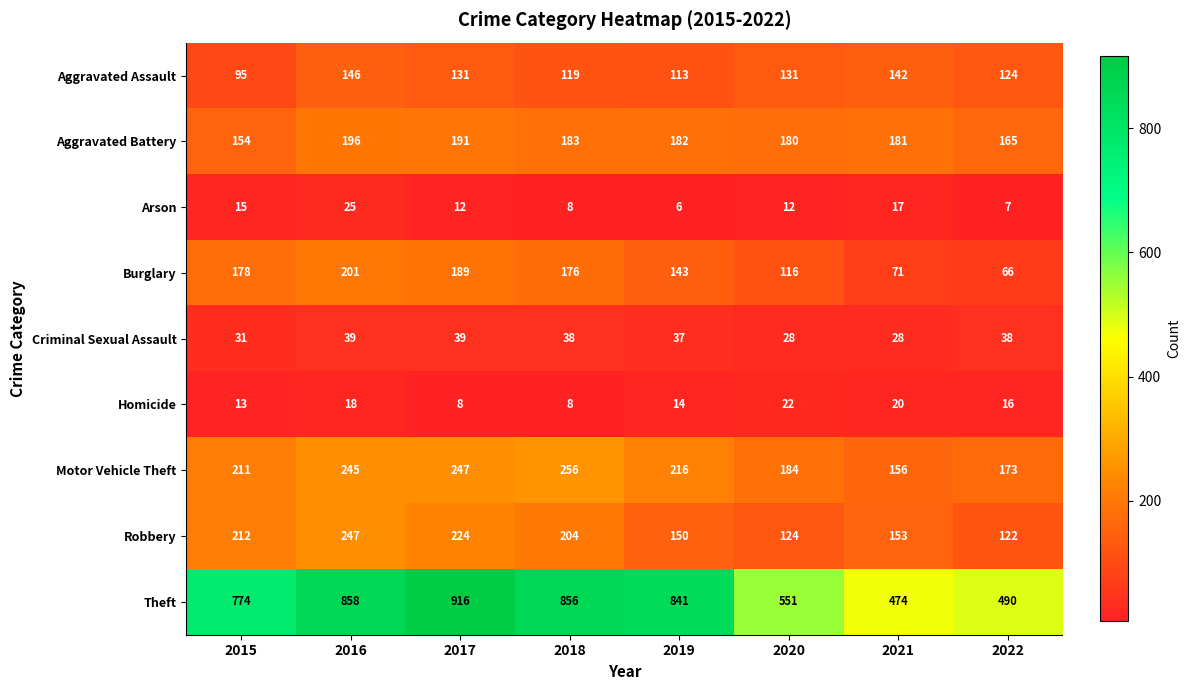

How many distinct data groups are displayed?

9